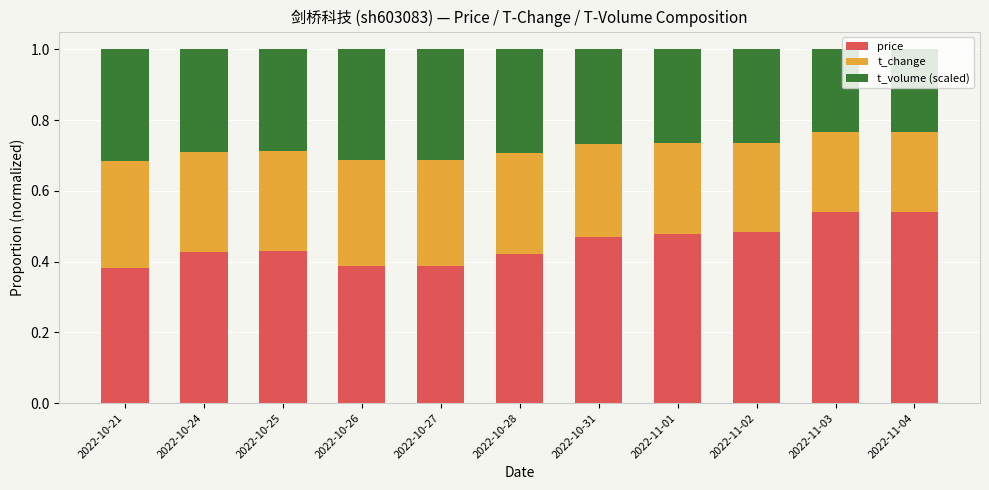

What is the total value across all series at 2022-11-02?

1.0